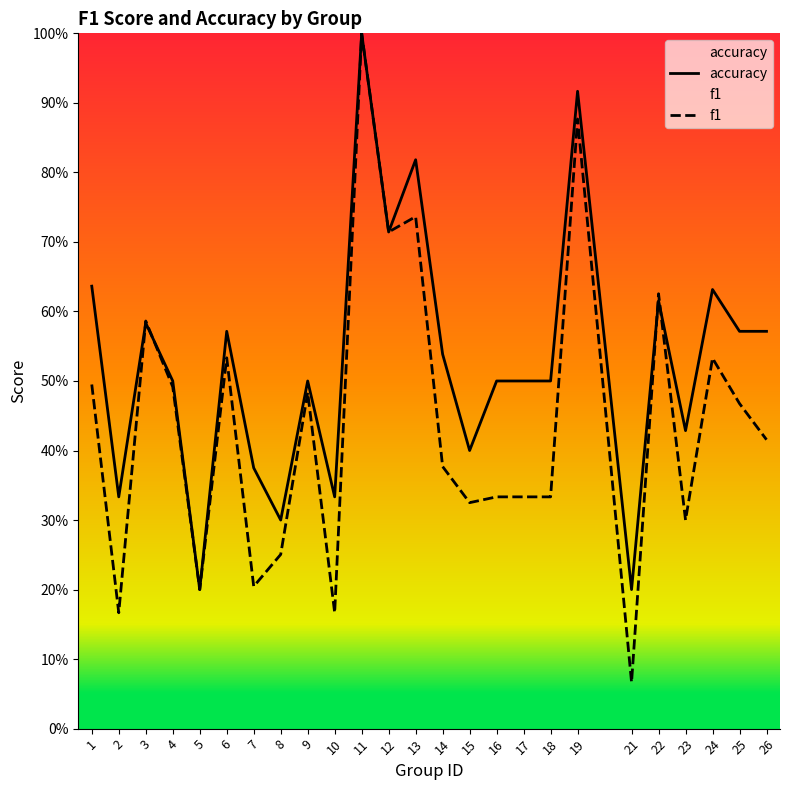

Rank the series at 21 from highest to lowest value.

accuracy, f1